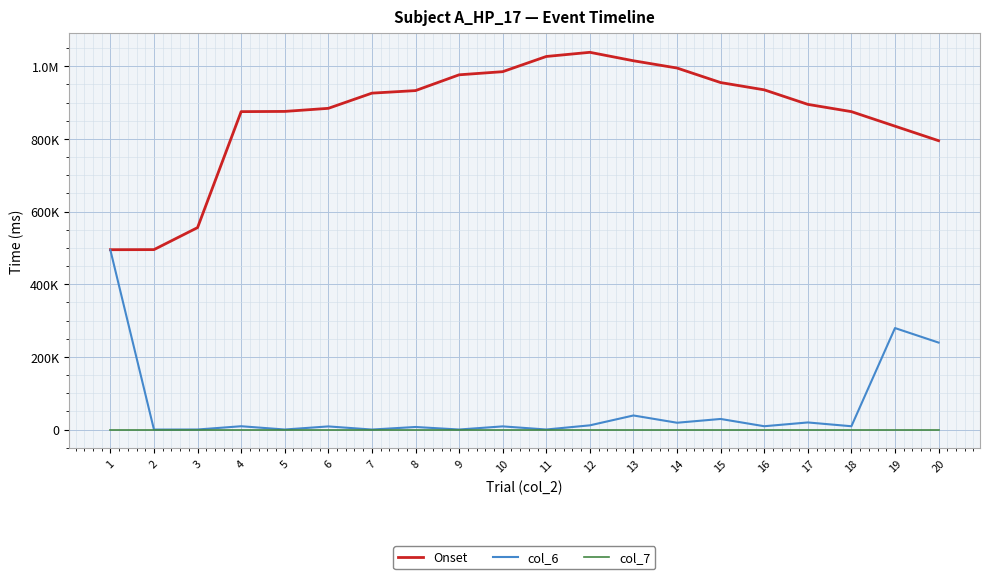

The Onset series shows 495087 at 1. True or false?

True